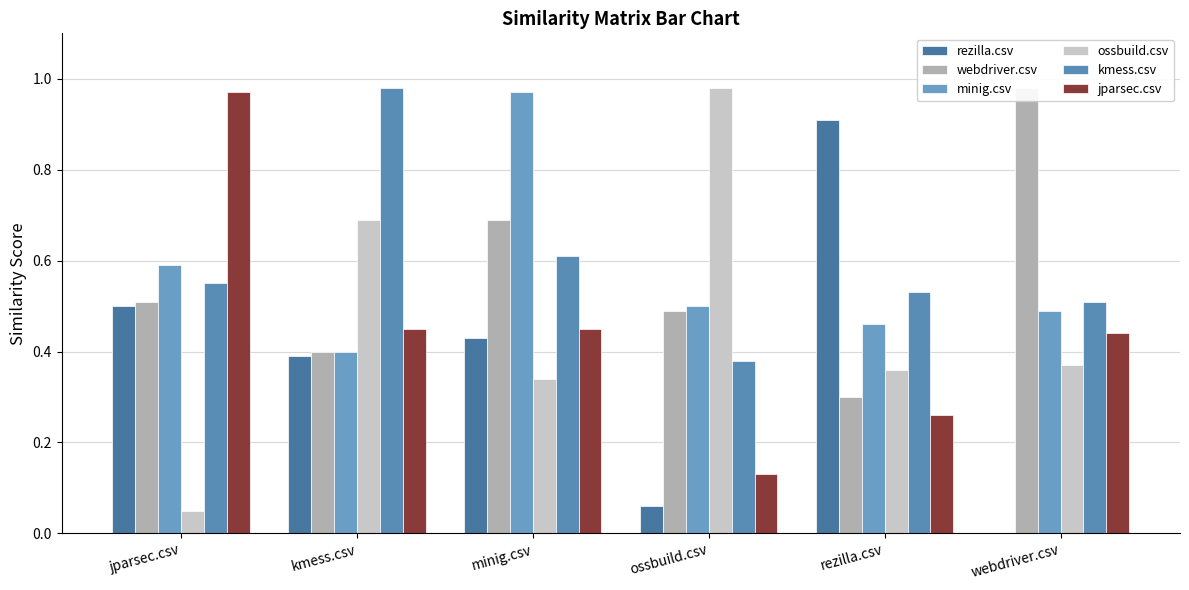

Which has a higher value, kmess.csv or jparsec.csv?

jparsec.csv